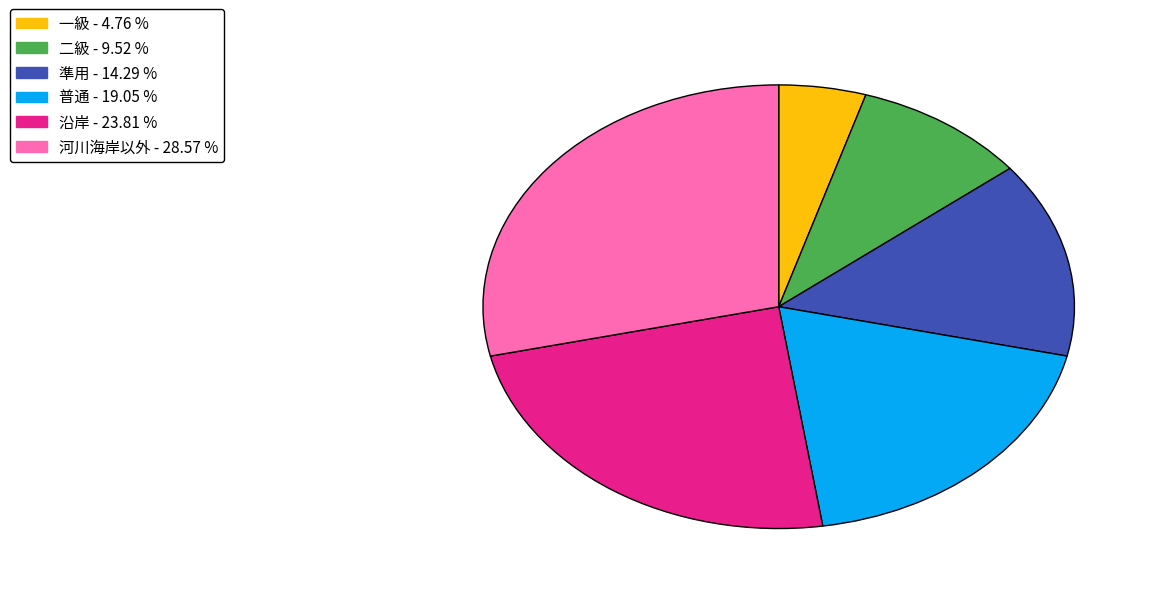

What is the largest slice in the pie chart?

河川海岸以外